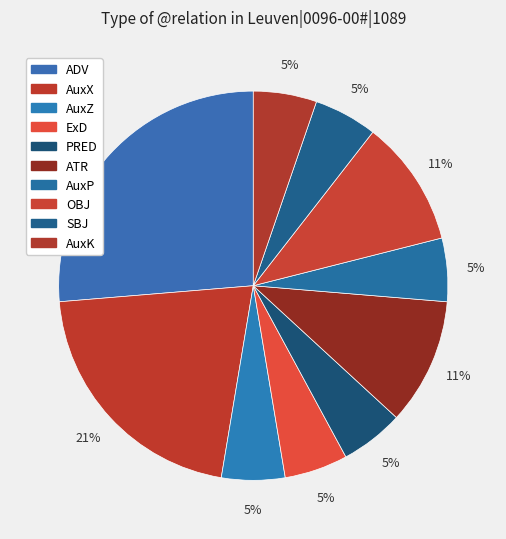

True or false: AuxZ accounts for 1% of the total.

False